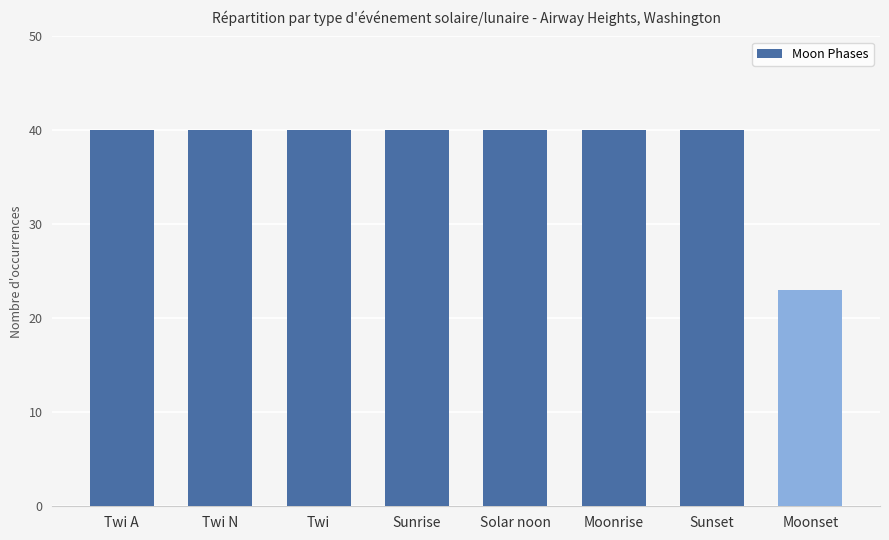

Are the bars horizontal?

No